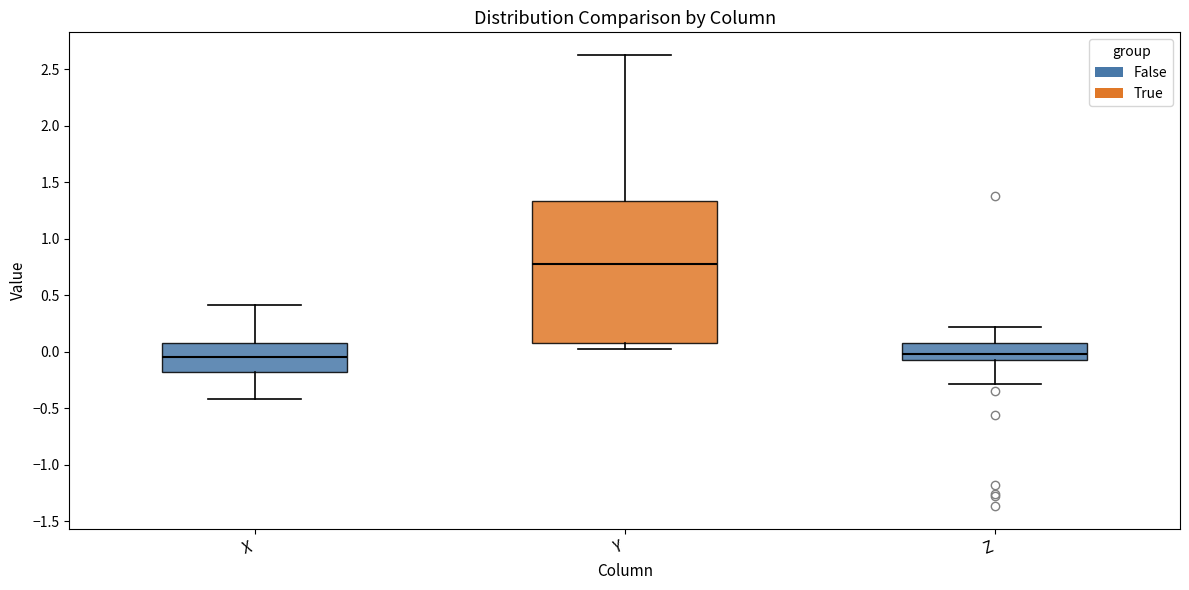

Where is the upper edge of the box for X on the y-axis? The values are not printed on the chart, so give them approximately, as read against the axis.

0.10